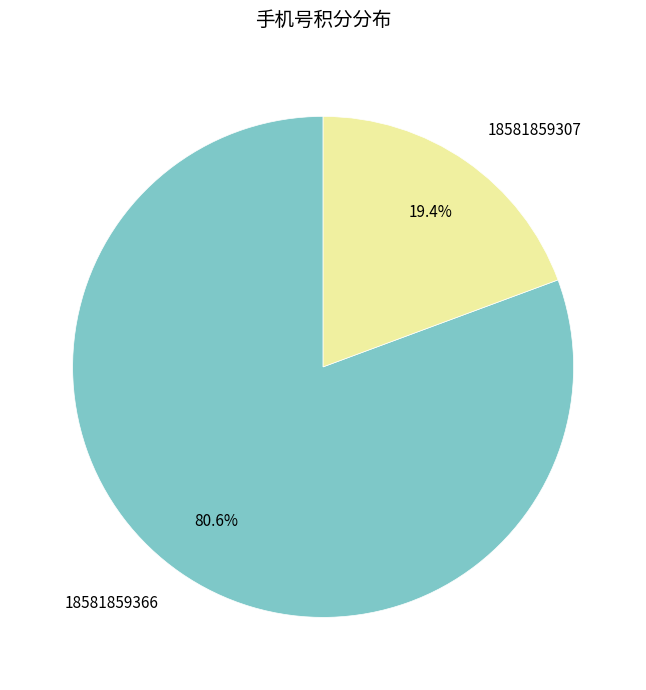

Rank the categories by value from lowest to highest.

18581859307, 18581859366